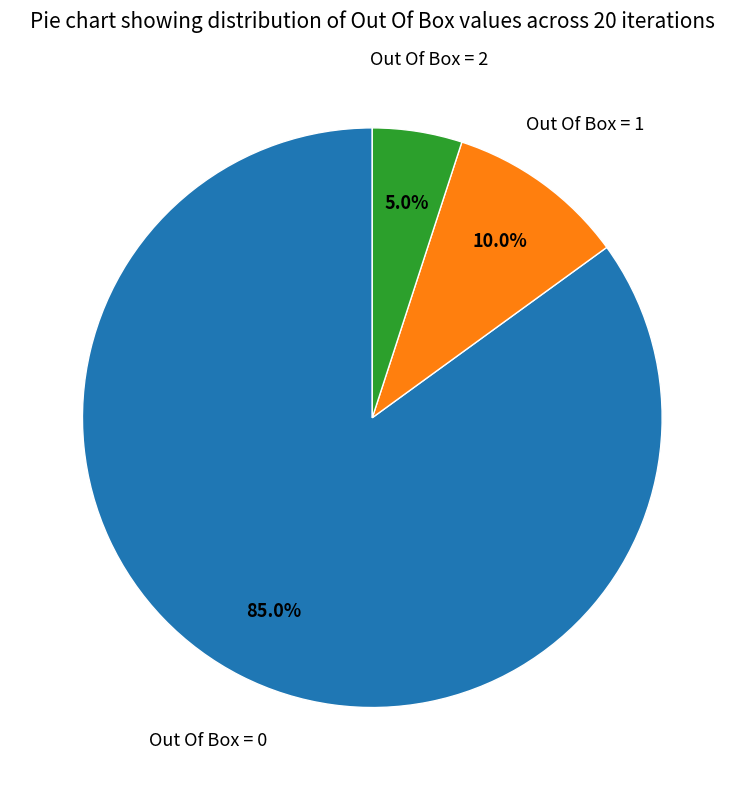

How many slices are in this pie chart?

3